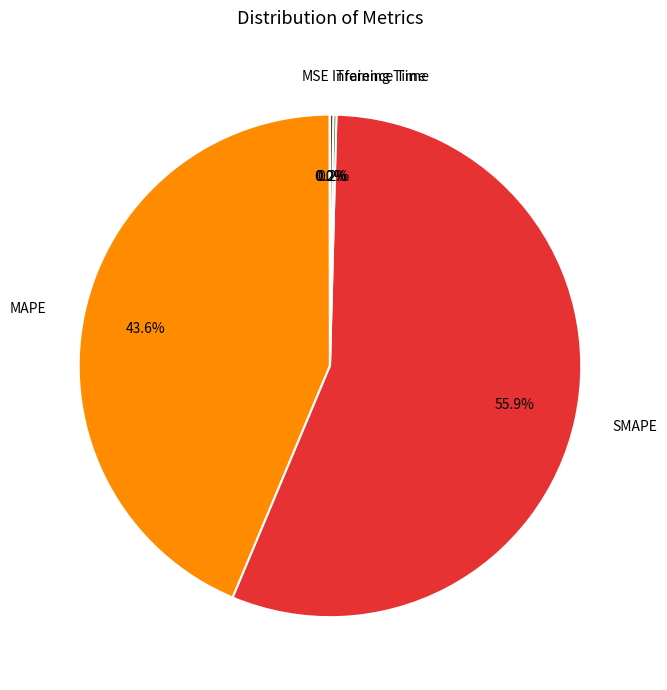

Does SMAPE account for over 50% of the chart?

Yes